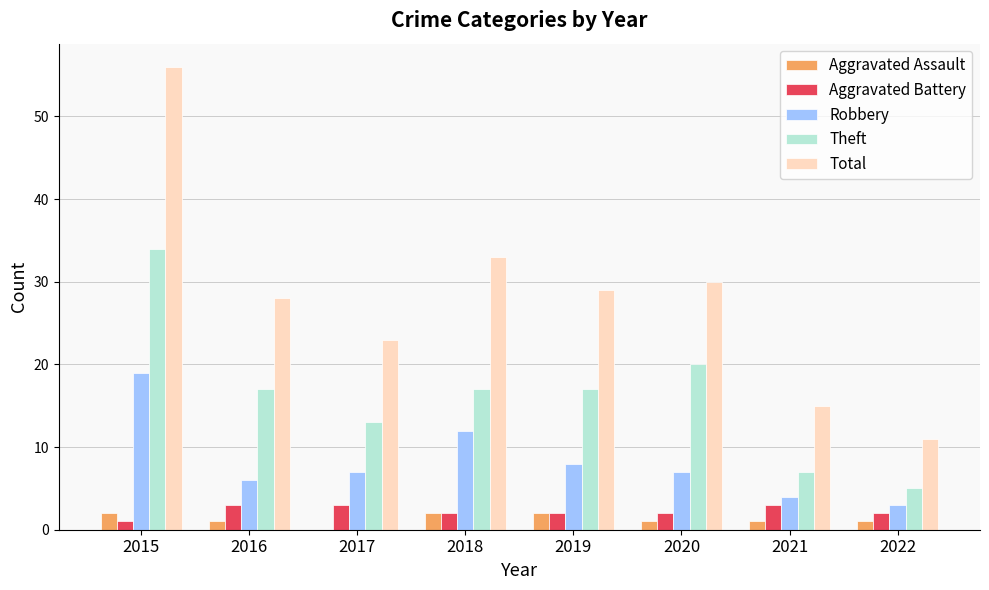

The Theft series shows 12 at 2019. True or false?

False